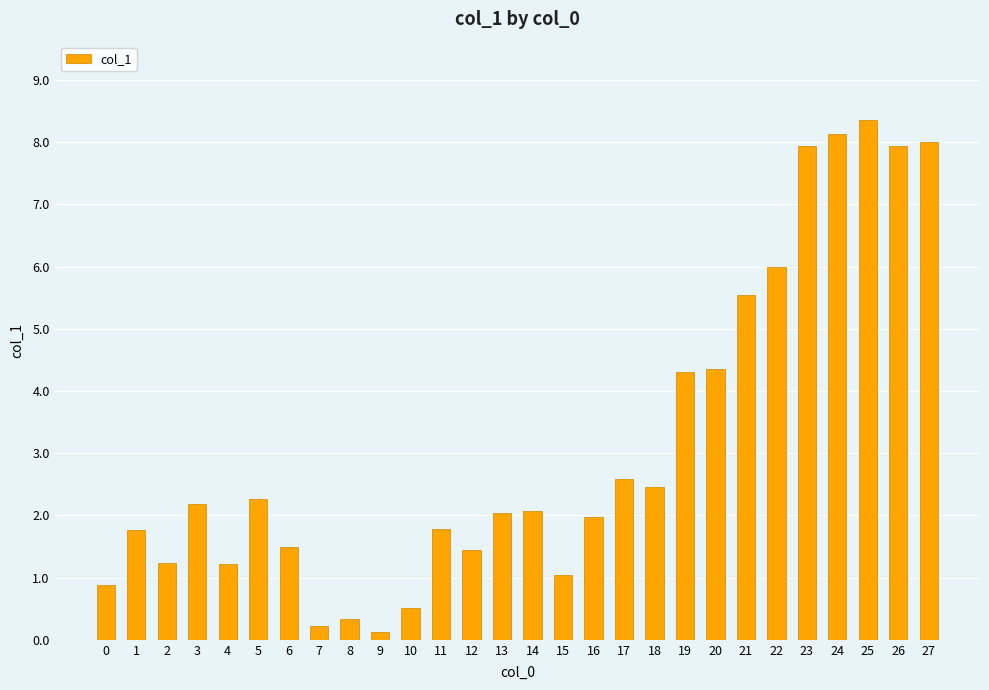

What is the average value?

3.2